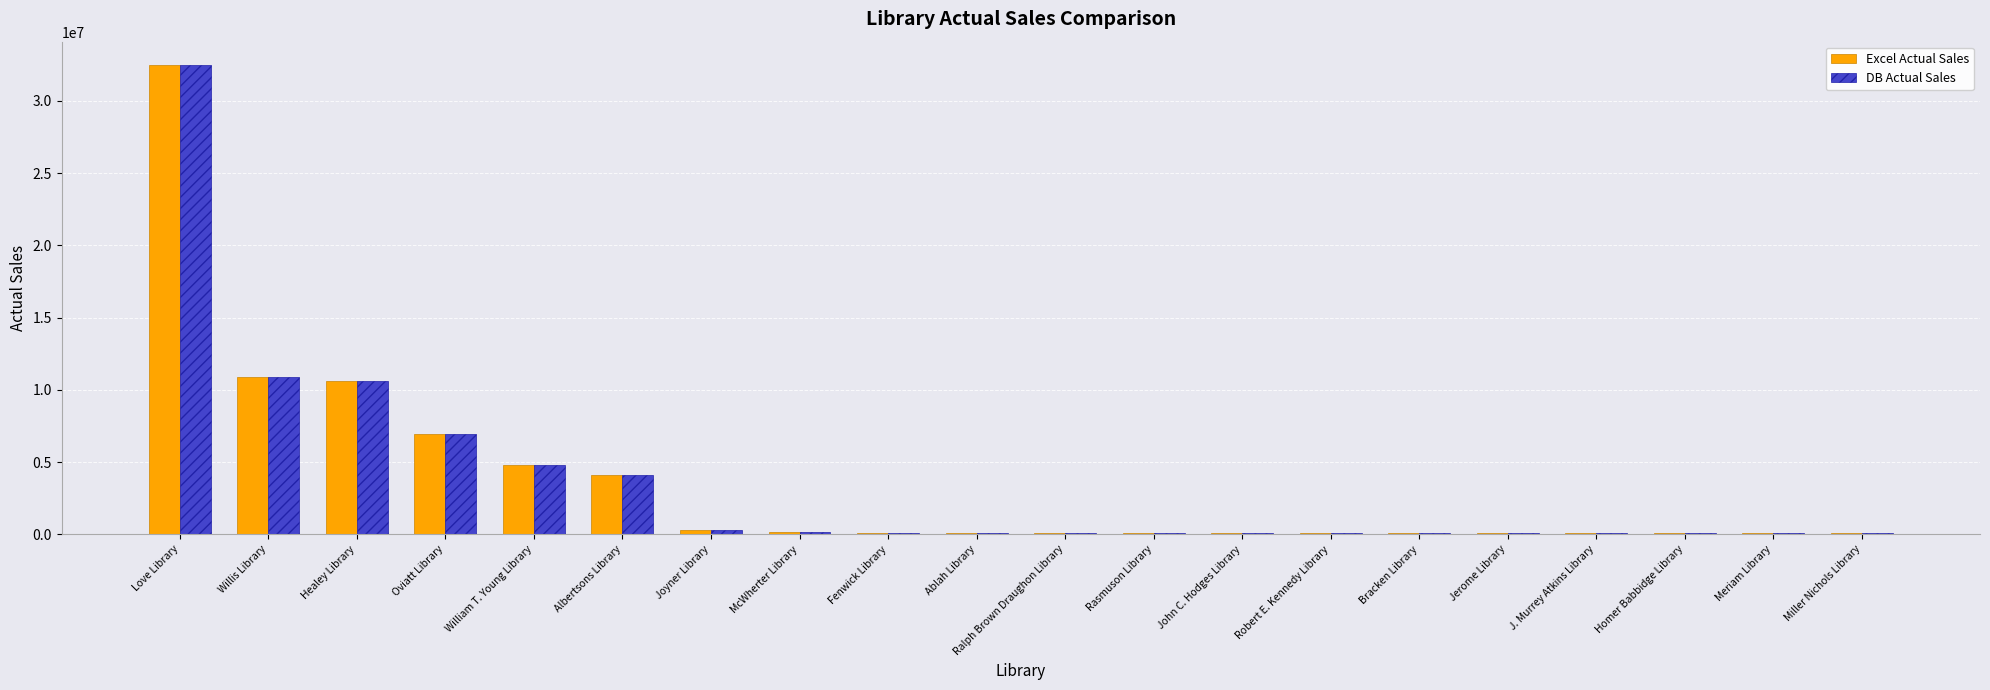

Read the Excel Actual Sales value at Willis Library.

10877083.7